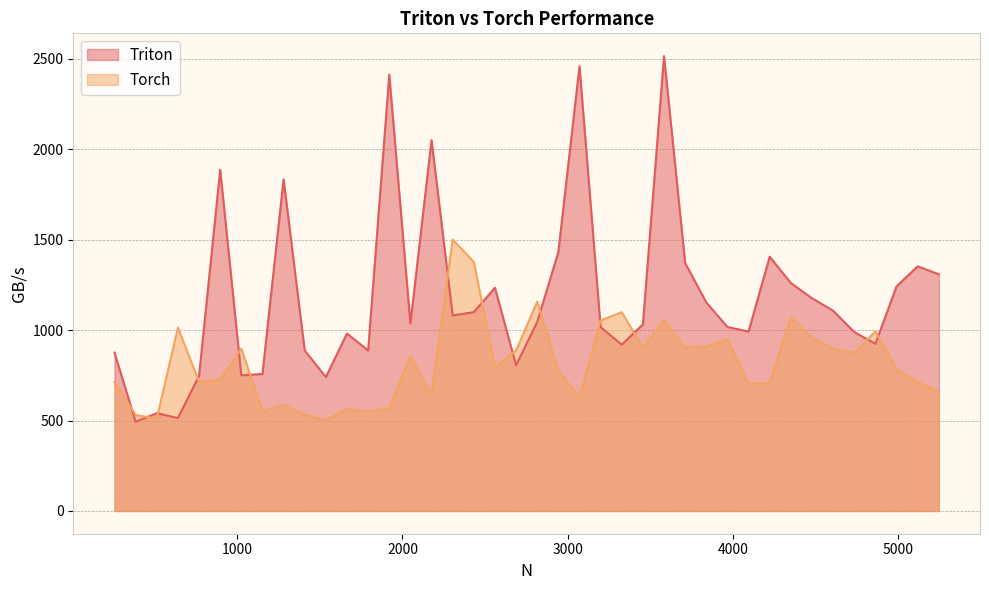

List the labels in order of Triton value, smallest first.

384, 640, 512, 1536, 768, 1024, 1152, 2688, 256, 1408, 1792, 3328, 4864, 1664, 4736, 4096, 3200, 3968, 3456, 2048, 2816, 2304, 2432, 4608, 3840, 4480, 2560, 4992, 4352, 5248, 5120, 3712, 4224, 2944, 1280, 896, 2176, 1920, 3072, 3584